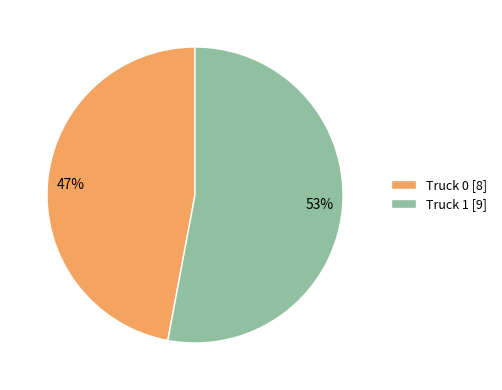

Is it true that Truck 0 is 53% of the pie?

False